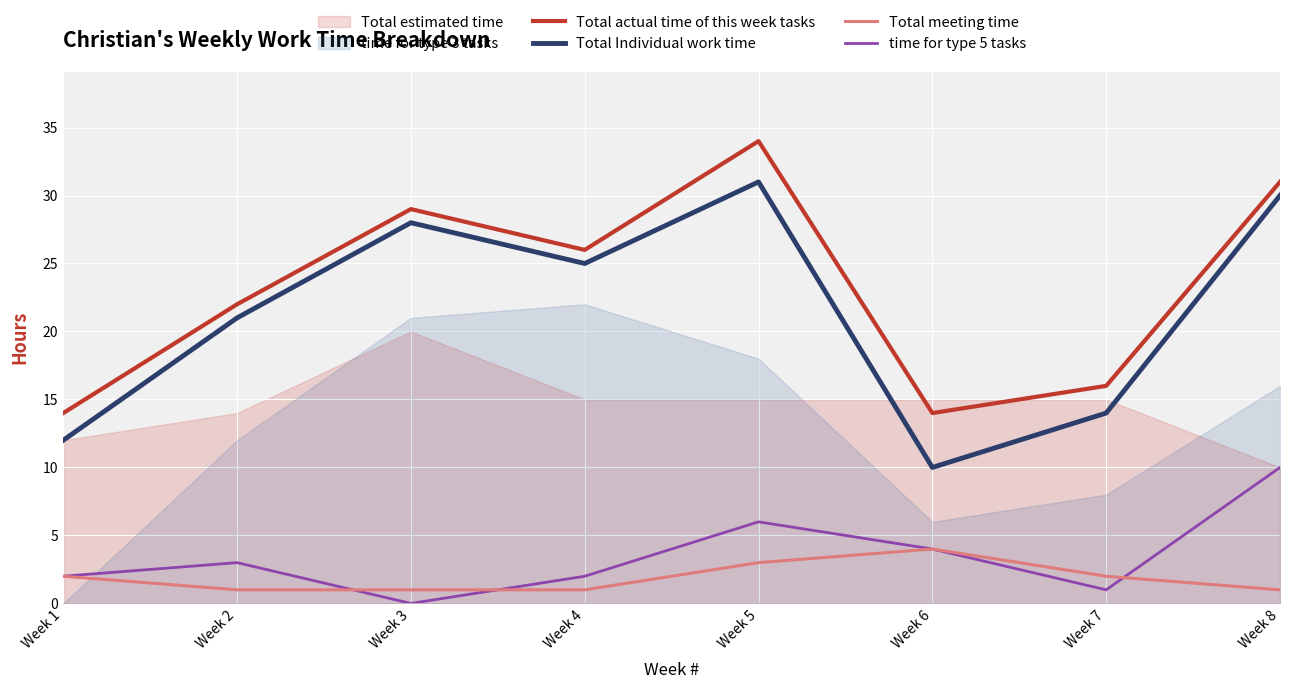

True or false: Total meeting time and time for type 5 tasks intersect in this chart.

True